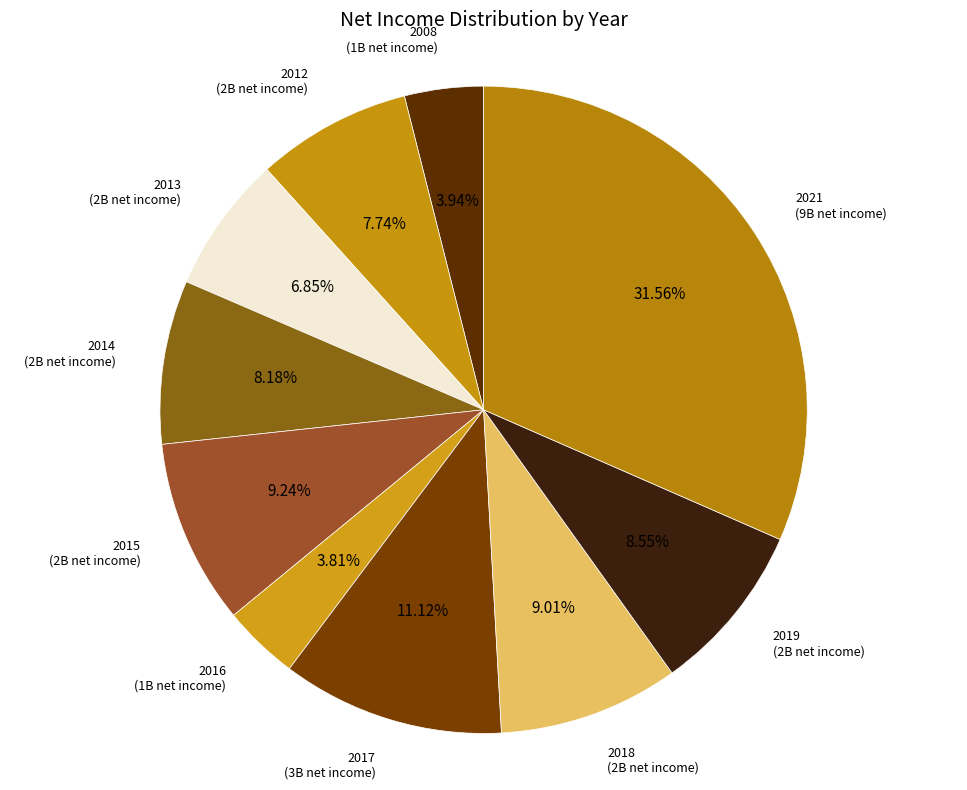

Is 2008 the majority of the pie?

No